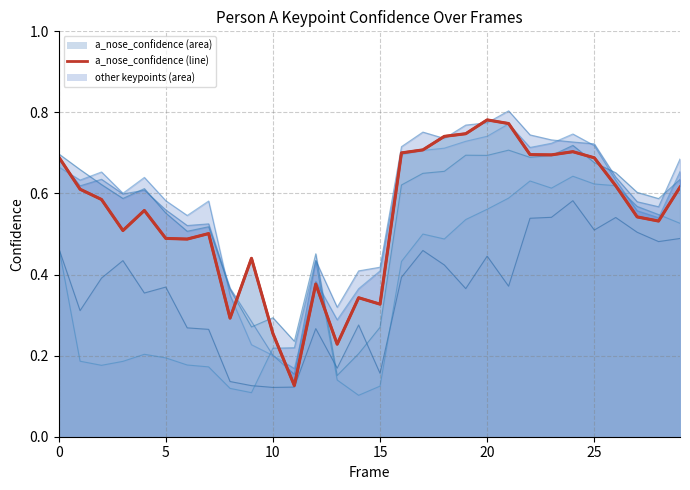

What is the label of the 23rd point from the left?

22